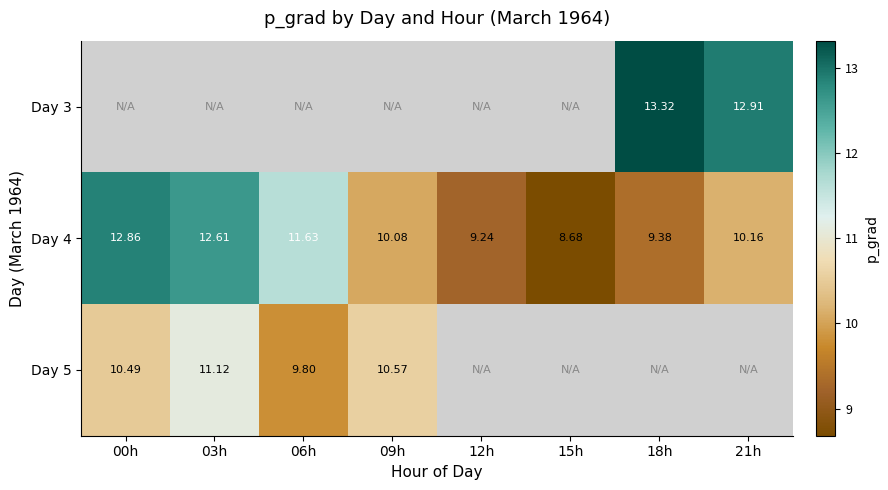

At which label is Day 4 closest to 10?

09h